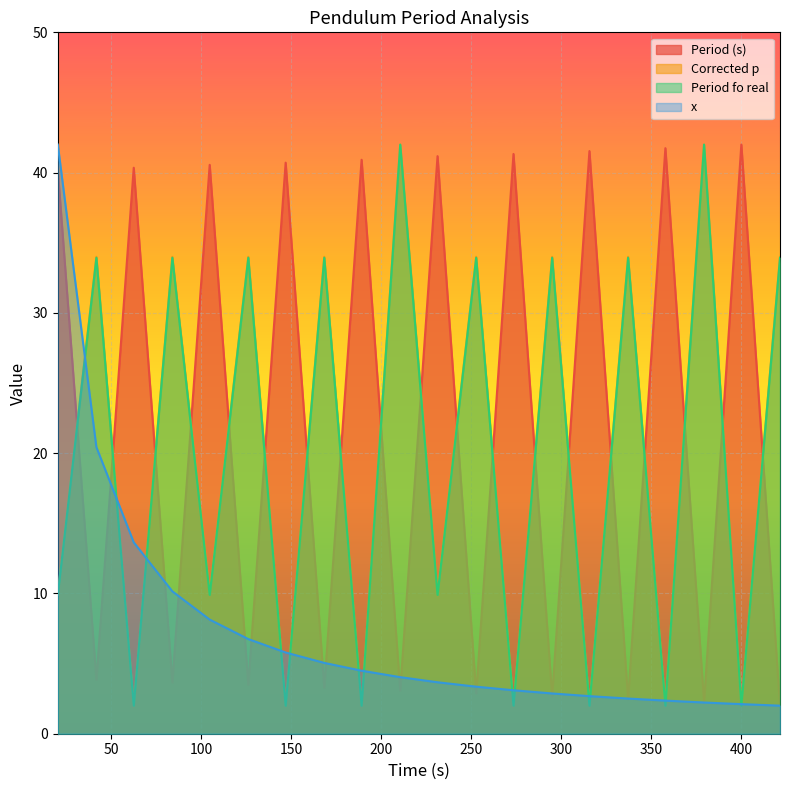

What is the smallest value displayed?

2.0